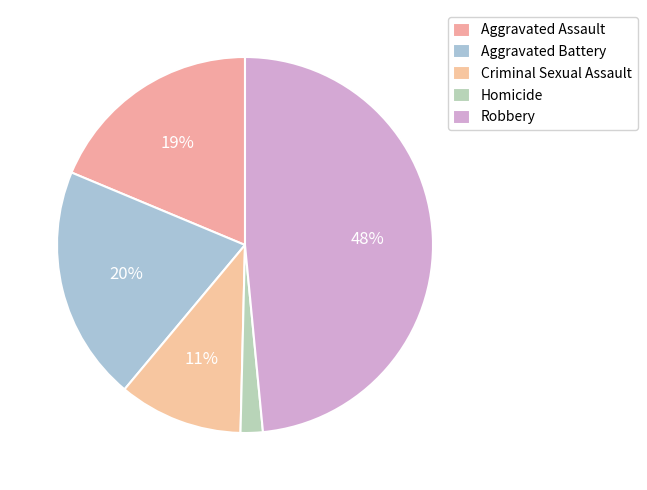

Is Aggravated Assault the majority of the pie?

No